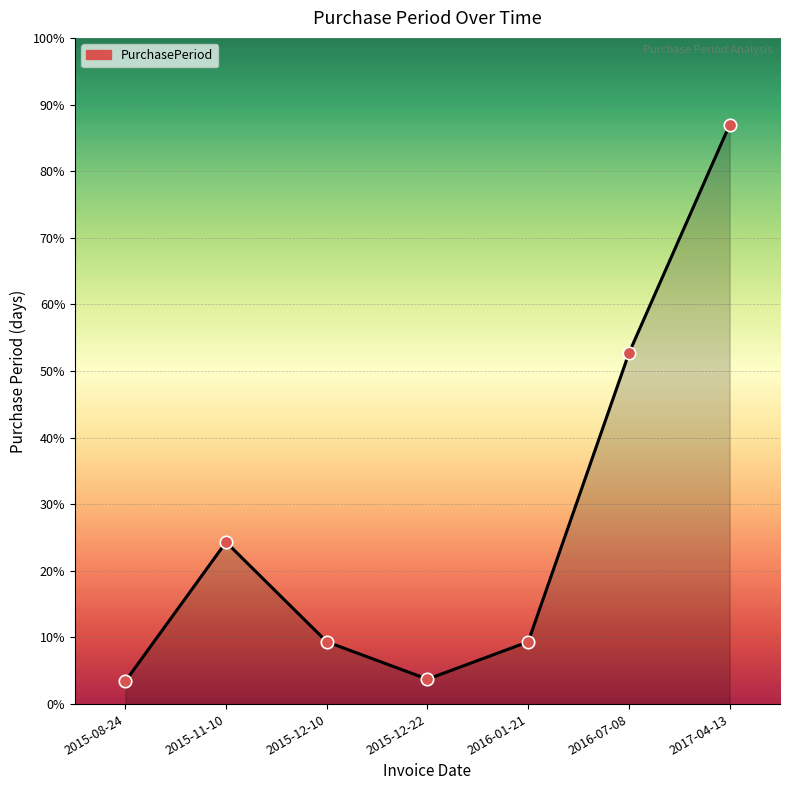

Approximately how many times larger is the value at 2016-07-08 compared to 2015-11-10?

2.2